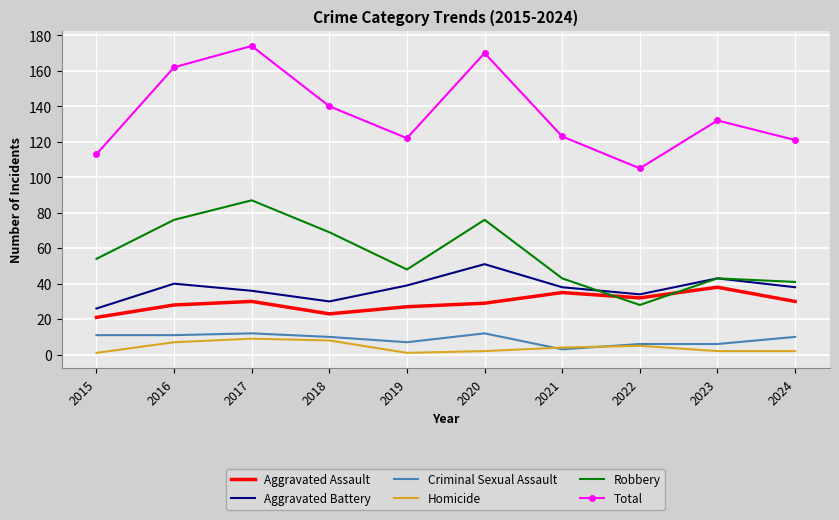

Which series has the largest range (max minus min)?

Total